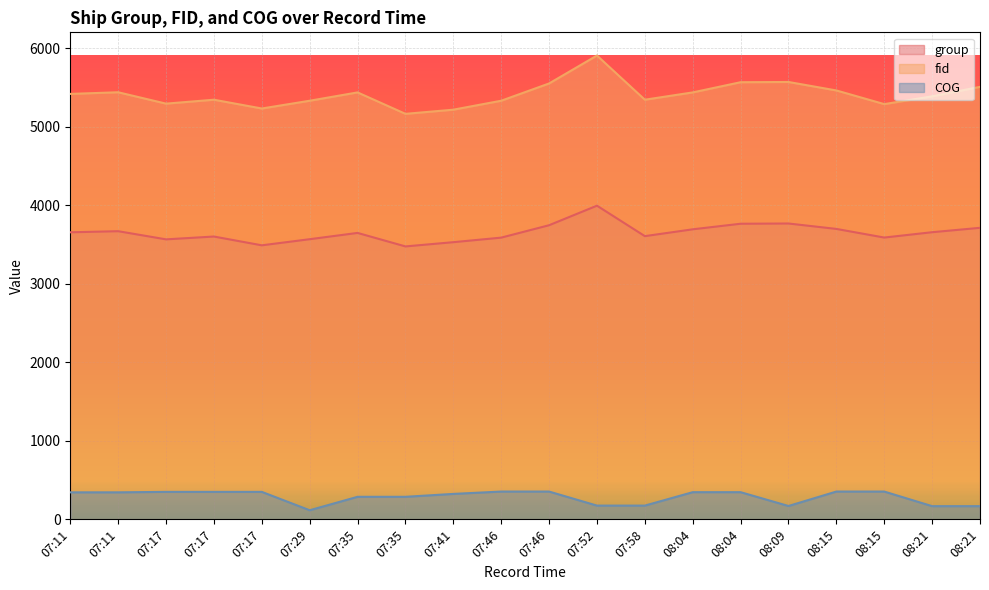

What is the lowest value of the group series?

3477